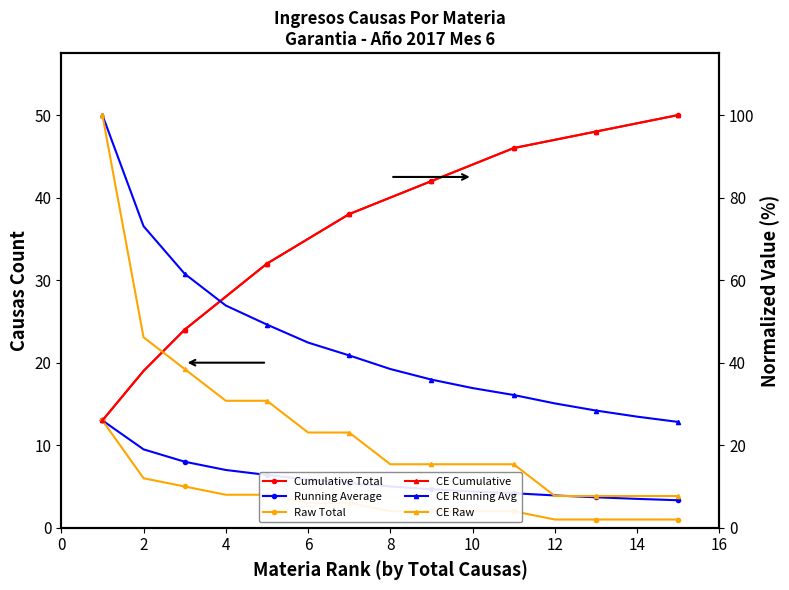

What is the value of the Cumulative Total point at the 13th from the left?

38.0